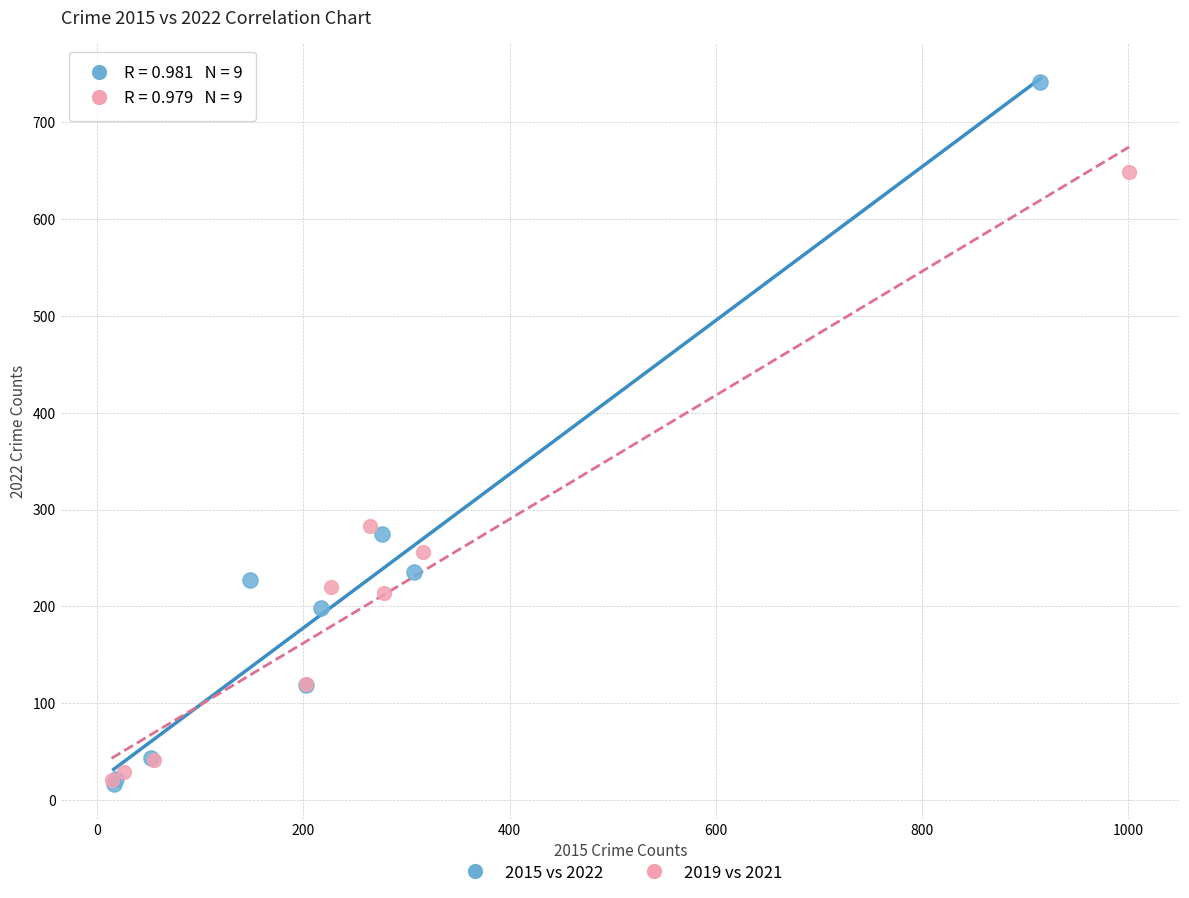

Which series has the widest spread of Y values?

2015 vs 2022